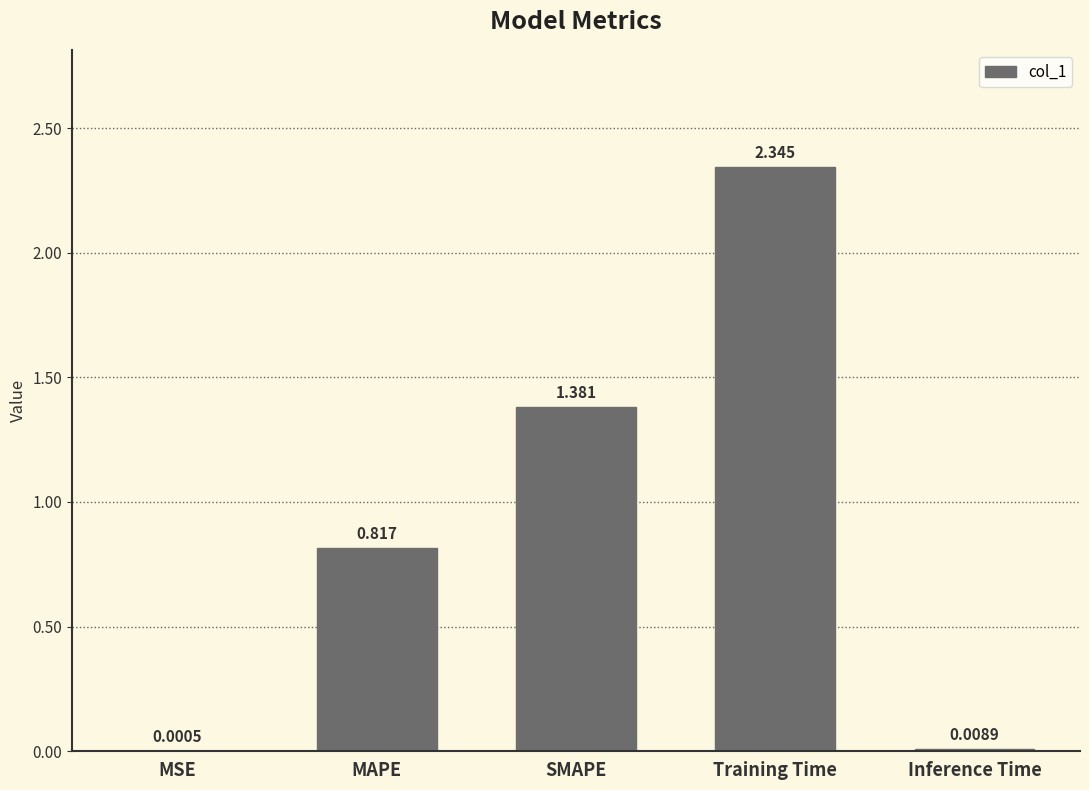

What is the average value?

0.9